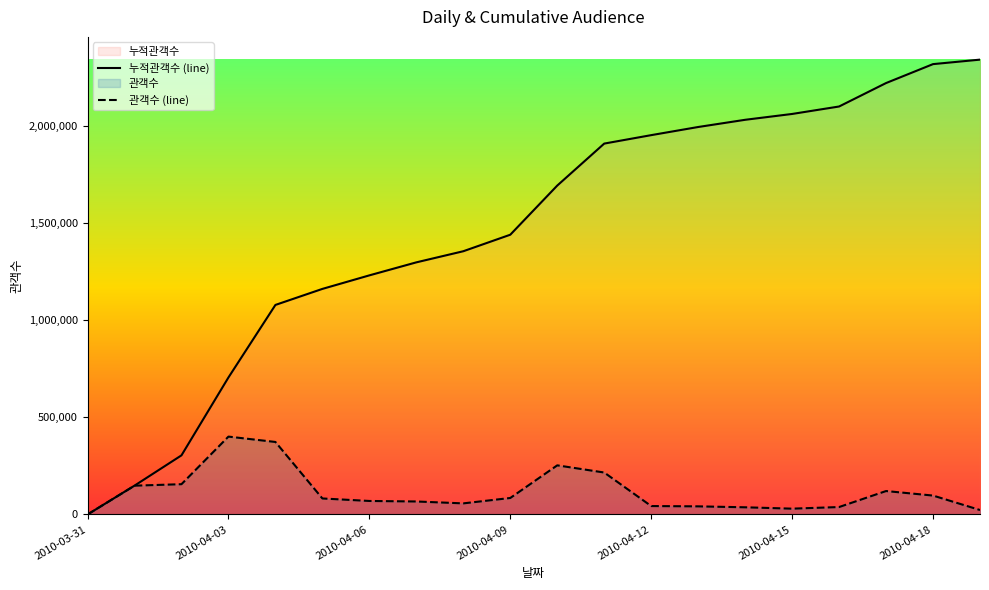

True or false: 누적관객수 (line) has more than 1 points higher than both neighbors.

False